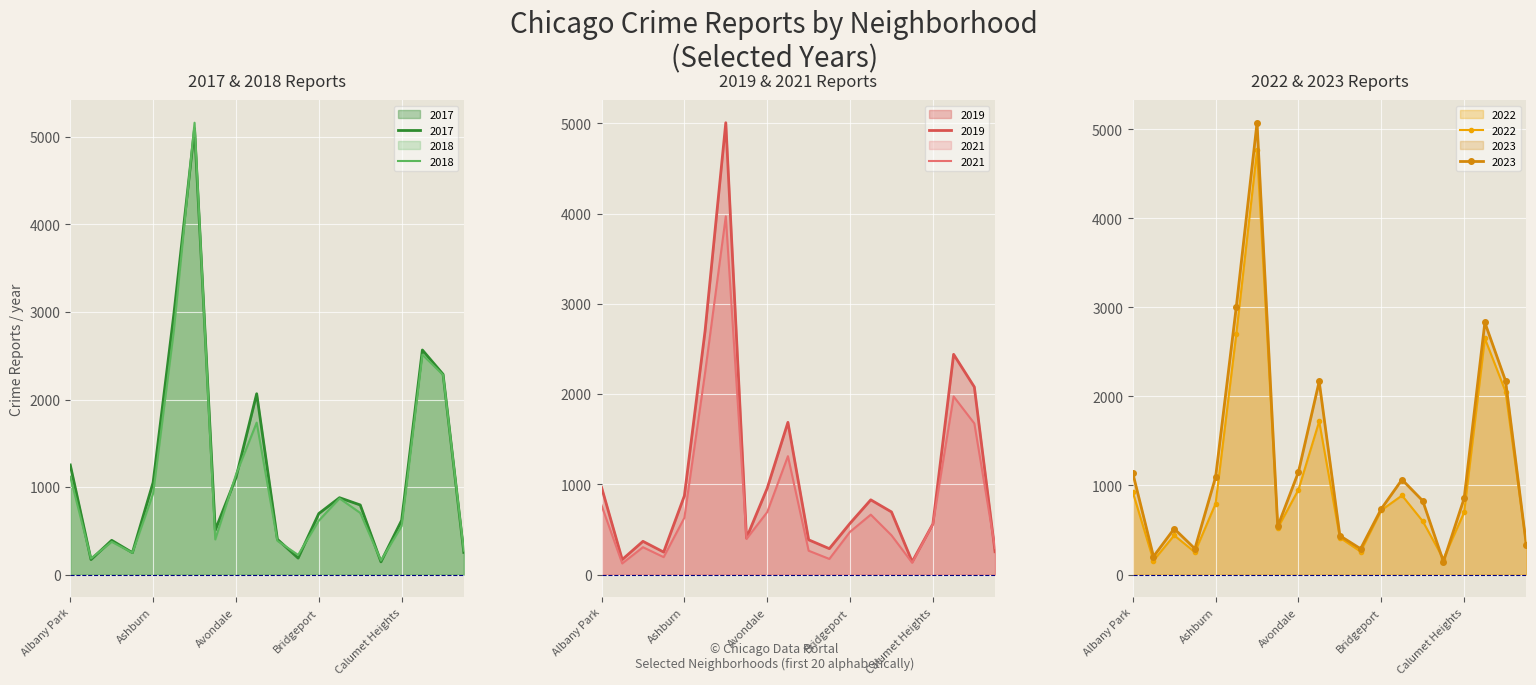

How many data points in 2017 are above 795?

9